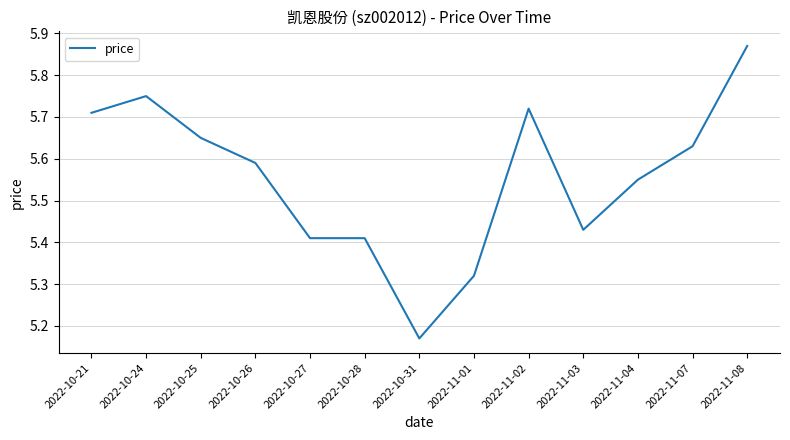

Which category has the highest value across all series?

2022-11-08